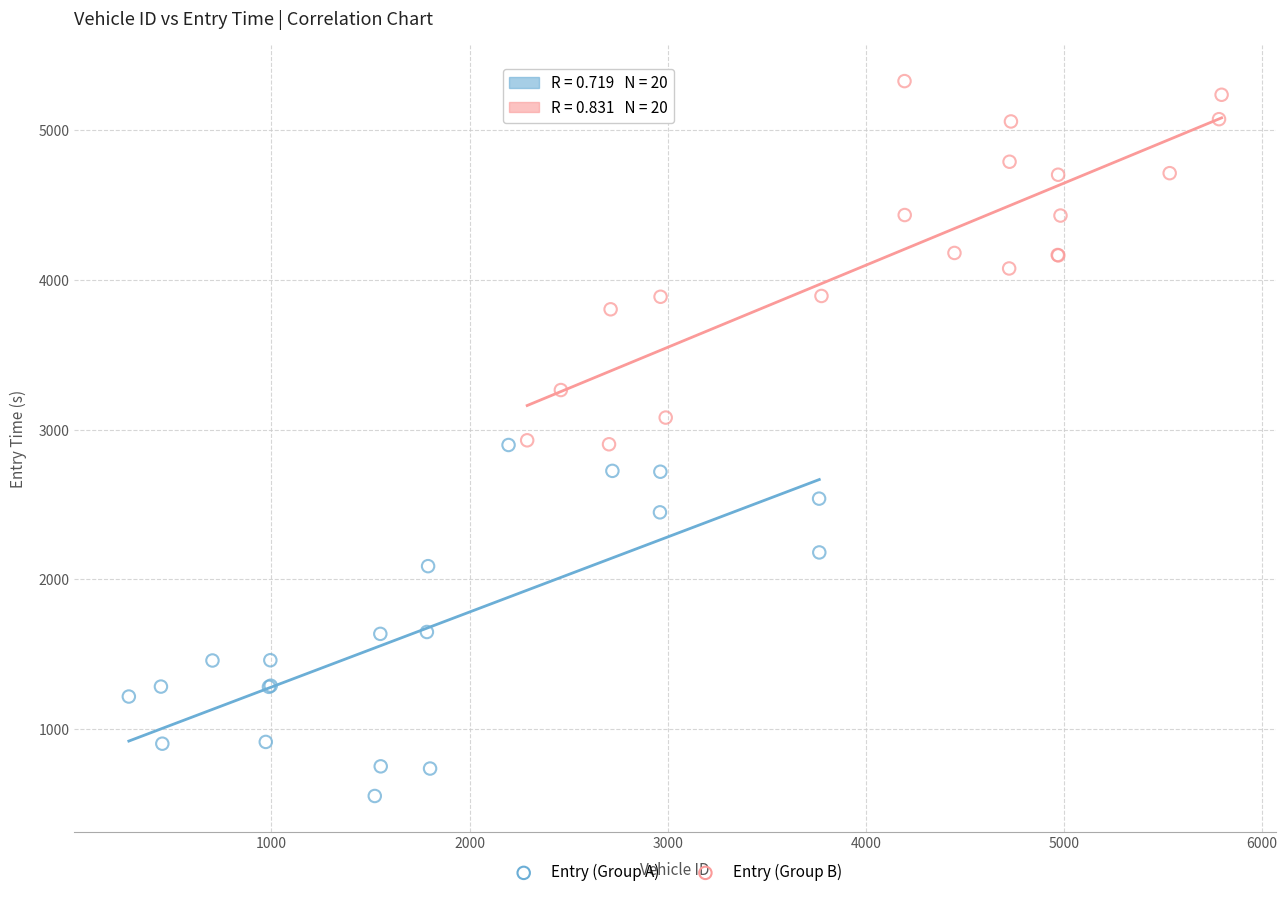

Which series has the widest spread of Y values?

Entry (Group B)